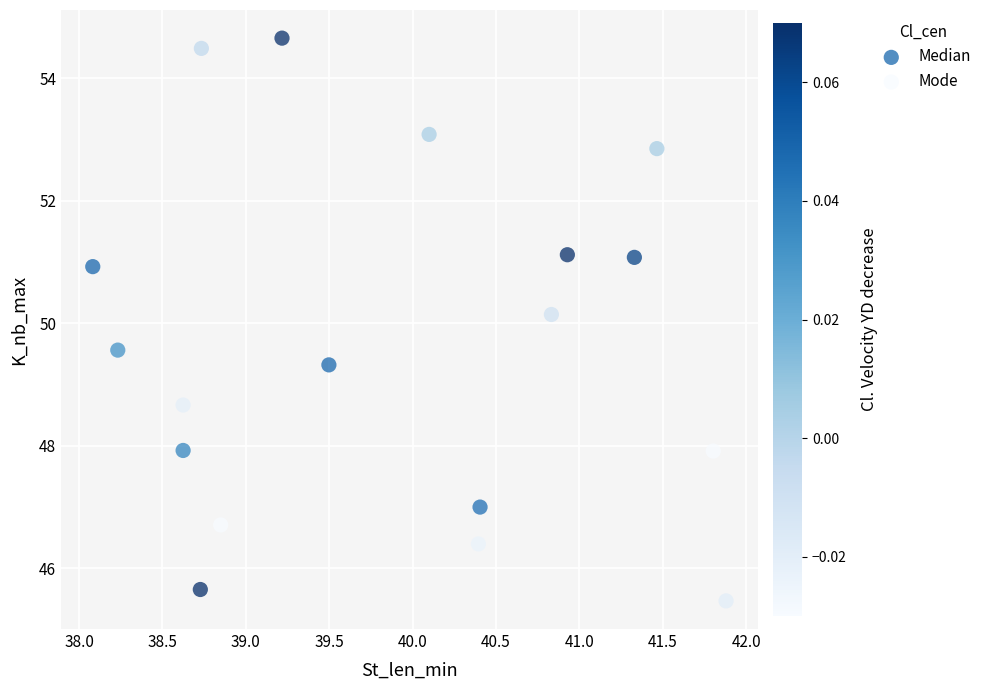

Which series contains the highest Y value?

Median